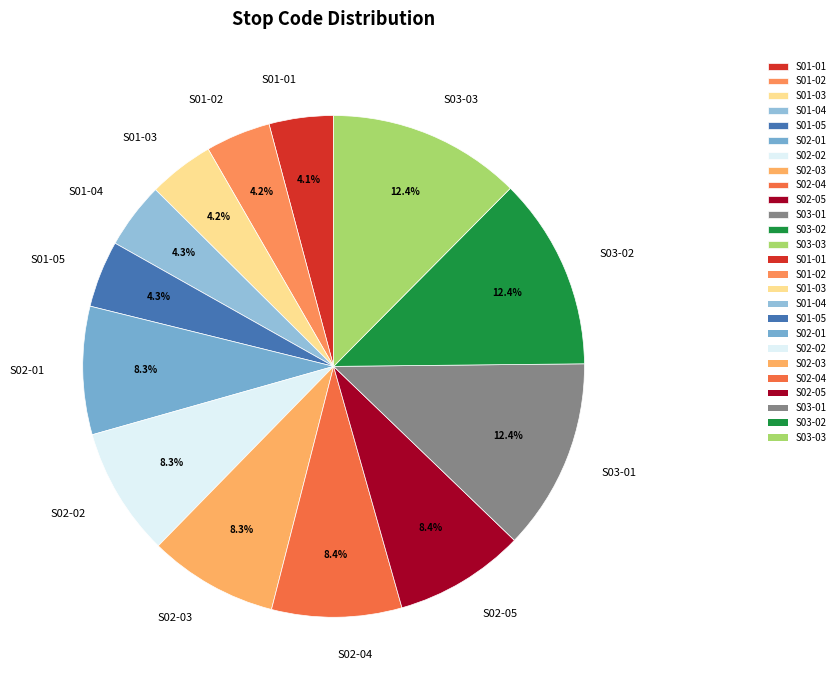

Approximately how many times larger is the value at S03-02 compared to S01-04?

2.9